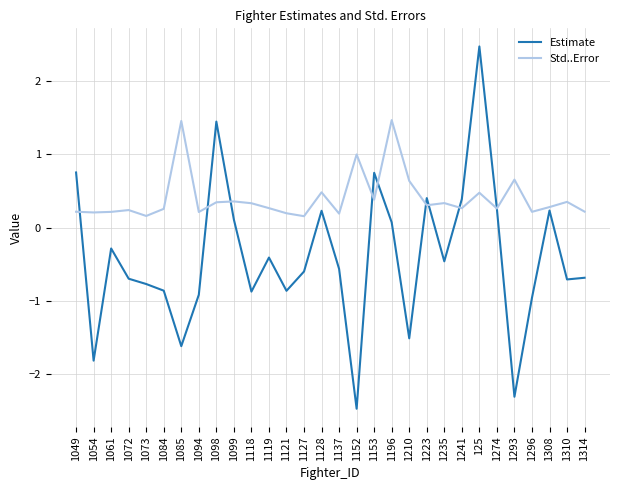

What is the lowest value of the Std..Error series?

0.2